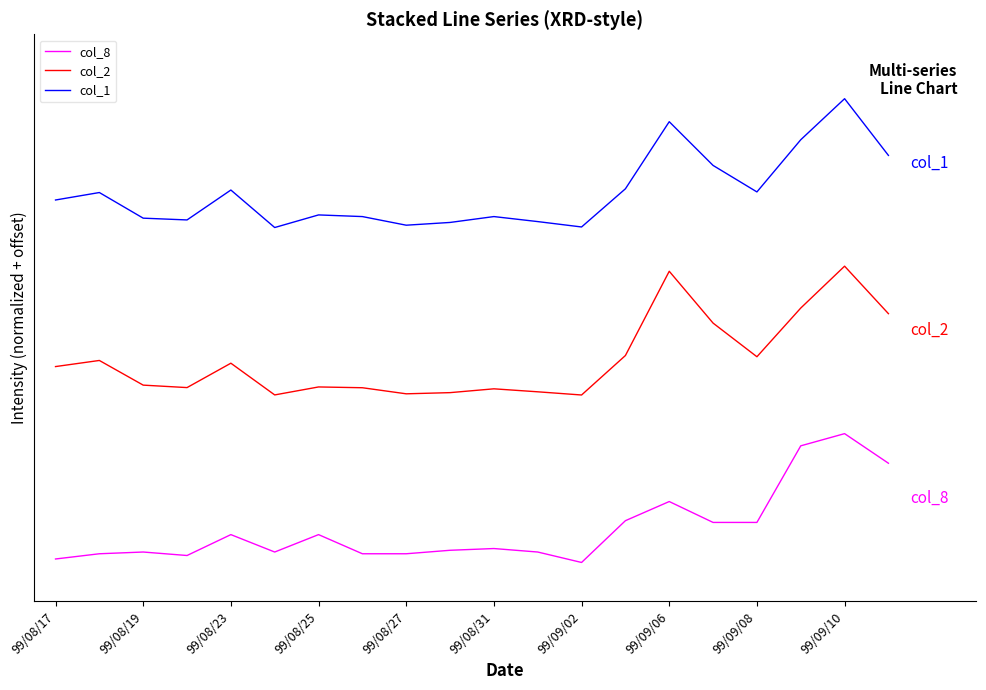

Does the chart have visible grid lines?

No